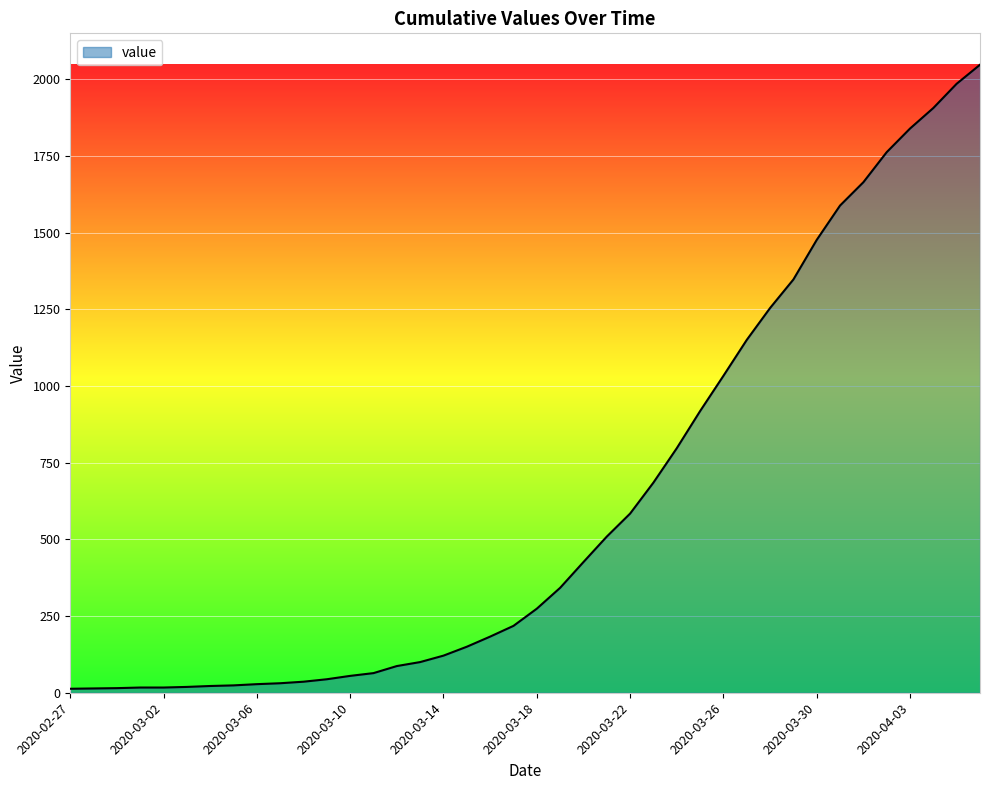

What is the difference between the second highest and second lowest values?

1971